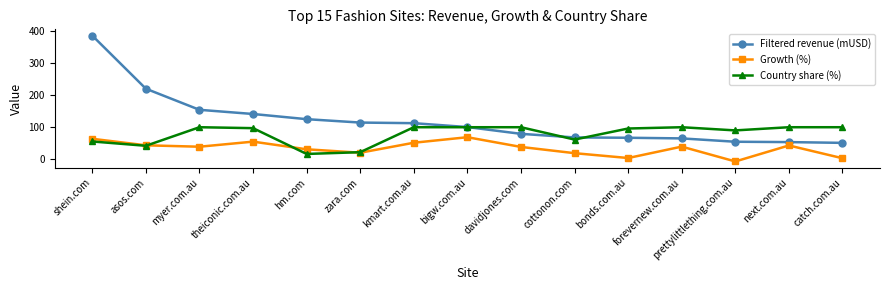

How many values in the Growth (%) series exceed 39?

8